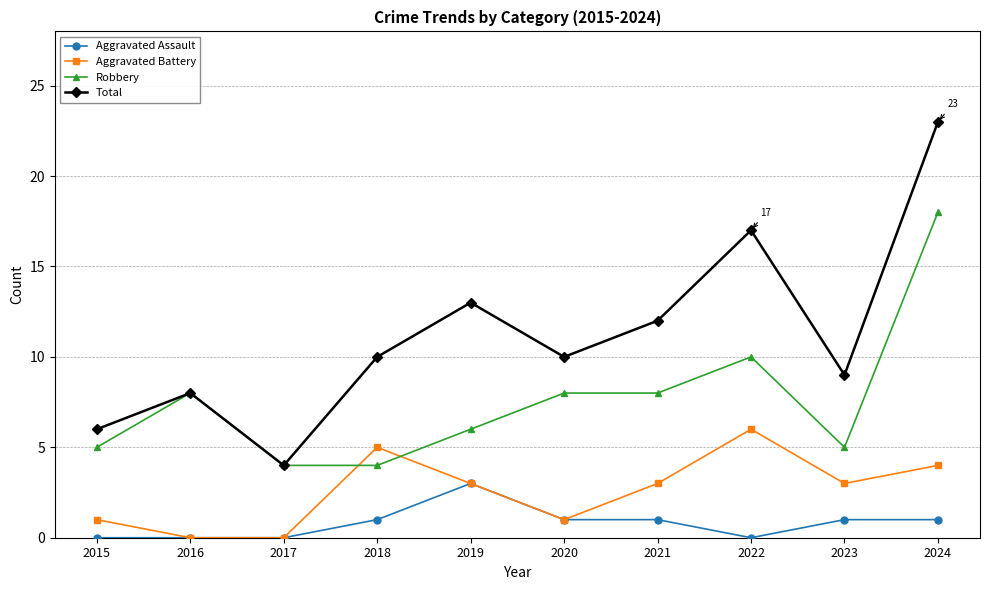

True or false: Total and Aggravated Battery cross at least once.

False